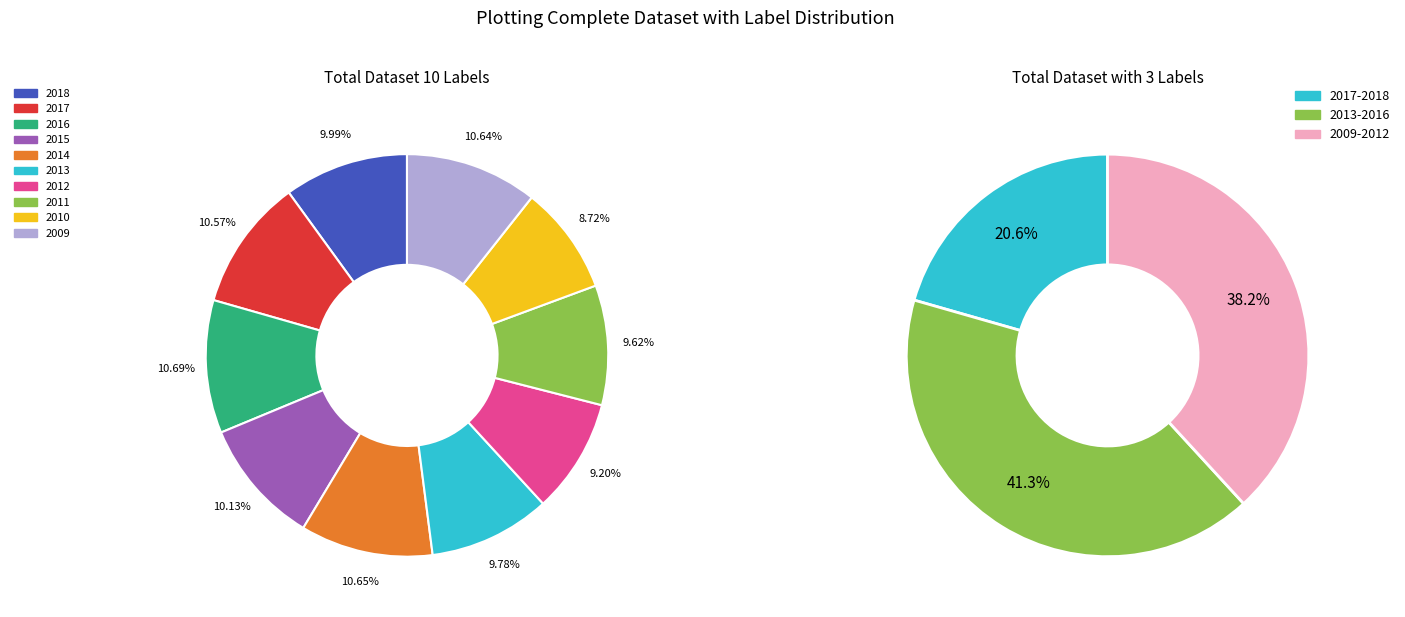

Is there a majority slice in this chart?

No